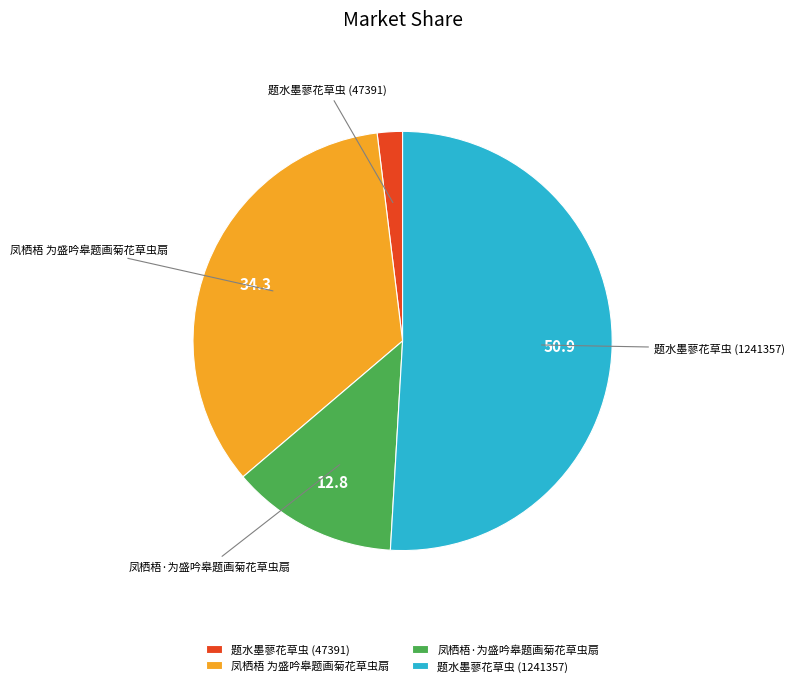

True or false: 题水墨蓼花草虫 (1241357) accounts for 51% of the total.

True